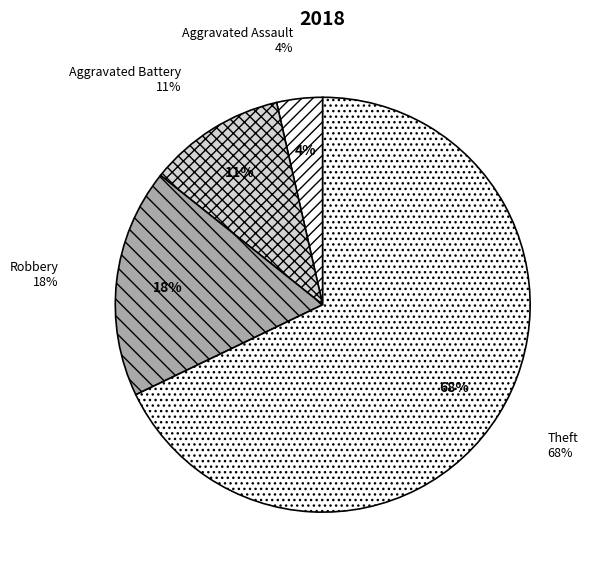

Combined, do Criminal Sexual Assault and Aggravated Battery account for over 50%?

No